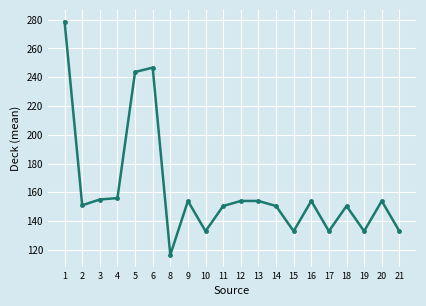

Which has a higher value, 3 or 19?

3